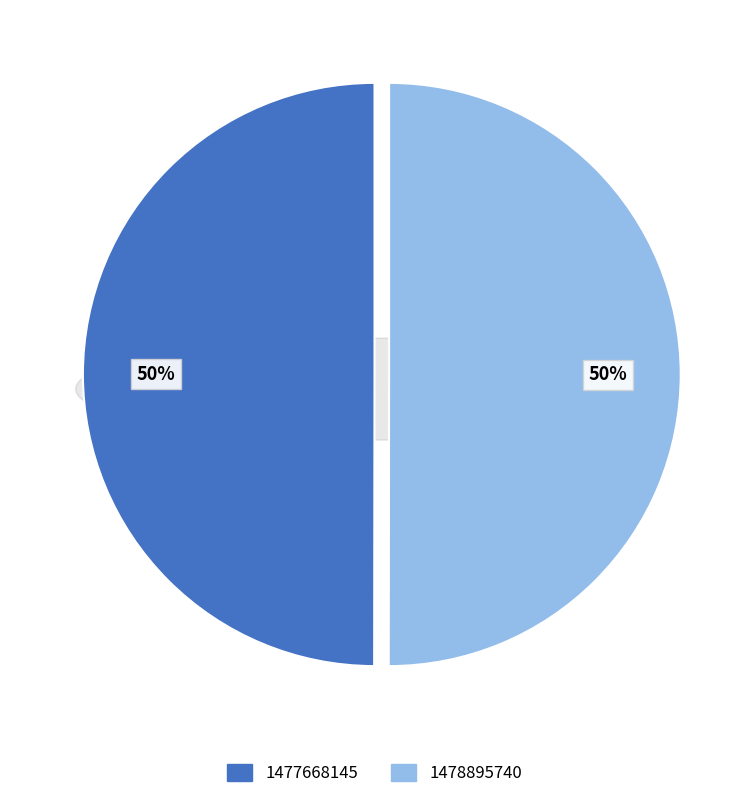

True or false: 1478895740 accounts for 50% of the total.

True